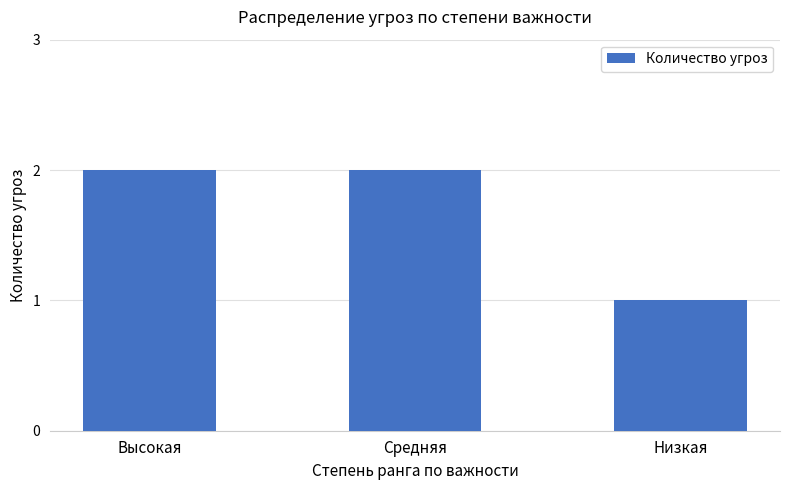

What is the sum of all values?

5